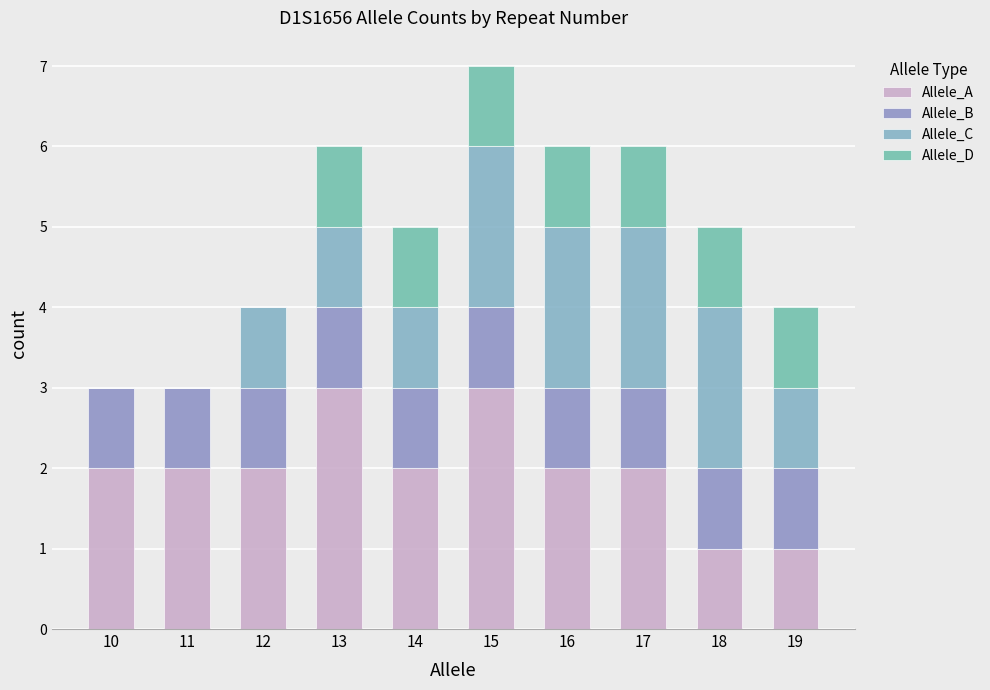

What is the sum of all Allele_D values?

7